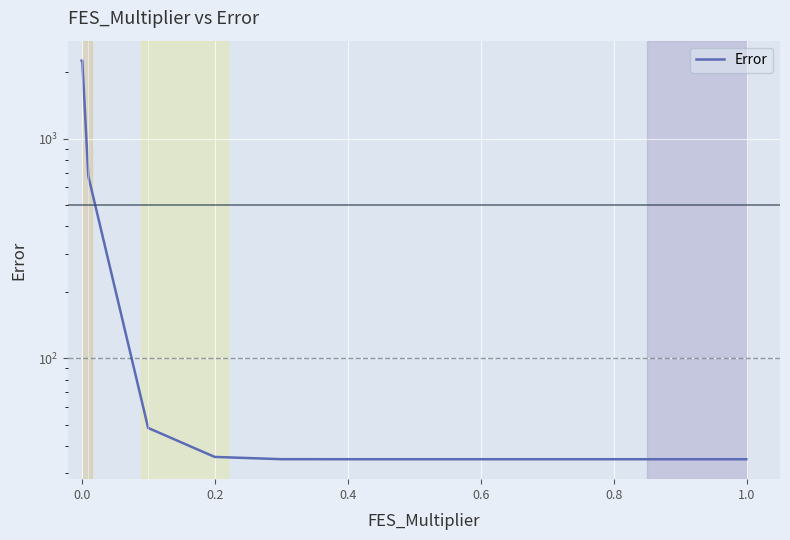

Reading left to right, what are all the values shown in this chart?

2262.3	2262.3	676.1	48.3	35.6	34.8	34.8	34.8	34.8	34.8	34.8	34.8	34.8